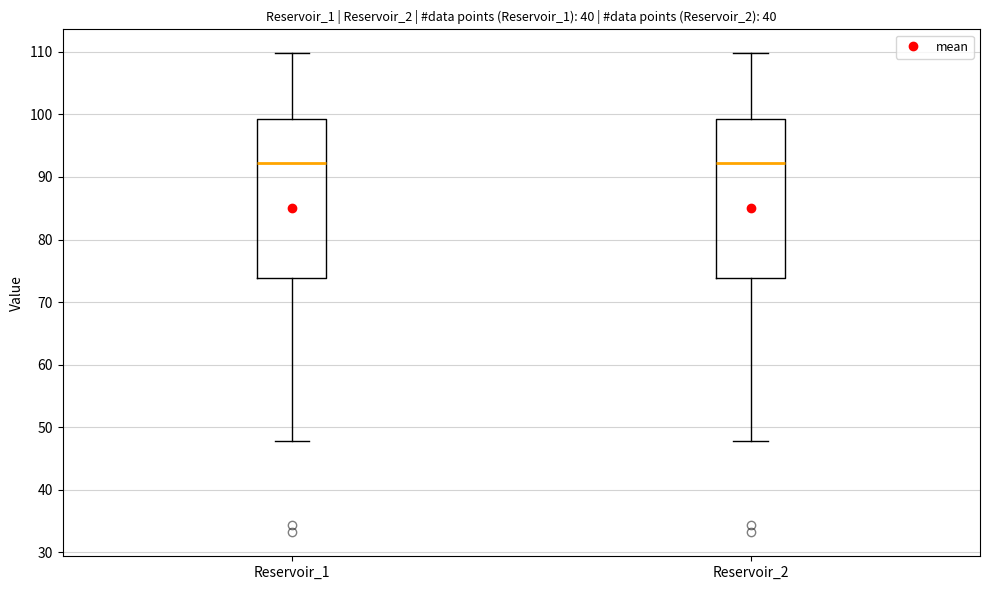

Reading left to right, transcribe this box plot: for each box, give where its median line is, the range the box spans, and where its two whiskers end, as read against the y-axis. The values are not printed on the chart, so give them approximately, as read against the axis.

Reservoir_1: median 92, box 74 to 99, whiskers 48 to 110
Reservoir_2: median 92, box 74 to 99, whiskers 48 to 110